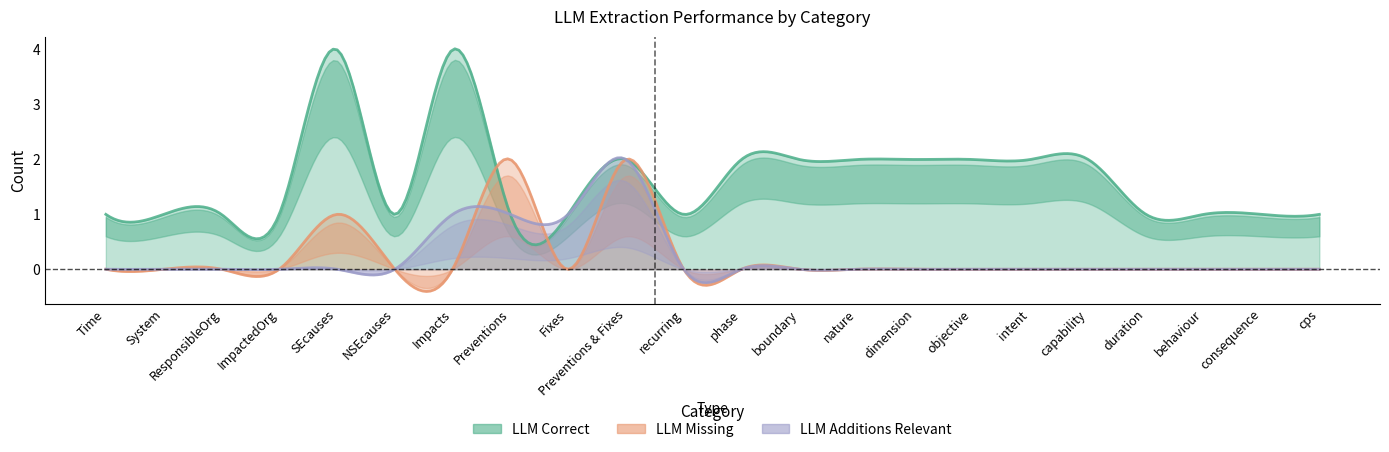

What is the difference between the highest and lowest values at boundary?

2